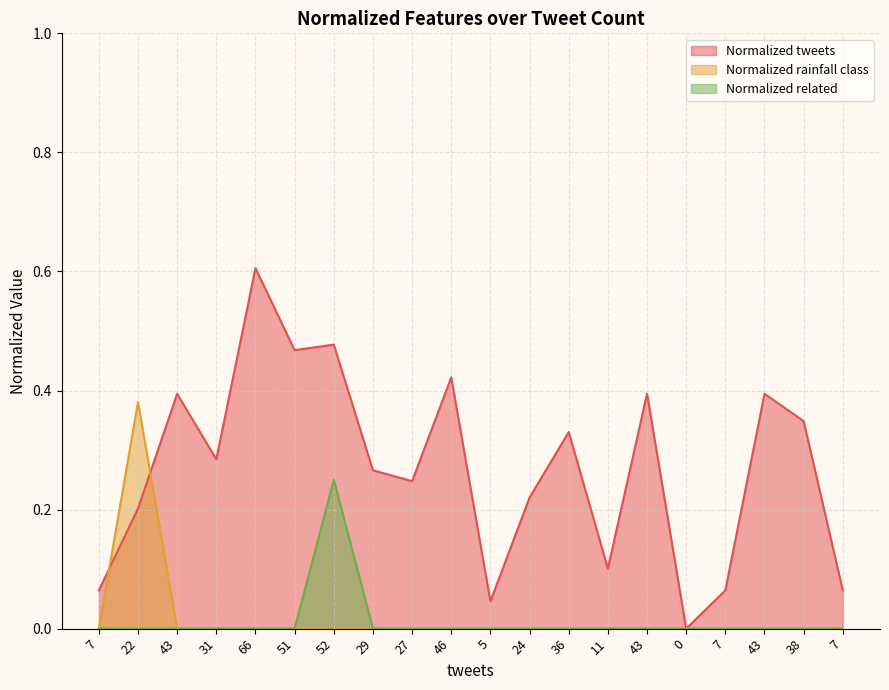

How many values in the Normalized rainfall class series exceed 0?

1